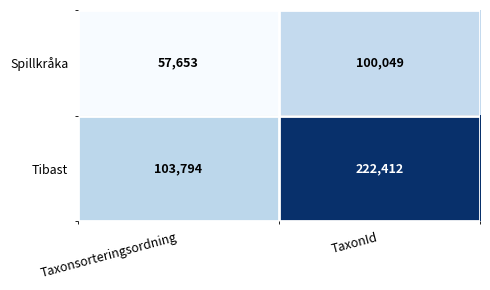

Reading left to right, list all the values displayed in this chart.

Spillkråka: Taxonsorteringsordning=57653	TaxonId=100049
Tibast: Taxonsorteringsordning=103794	TaxonId=222412